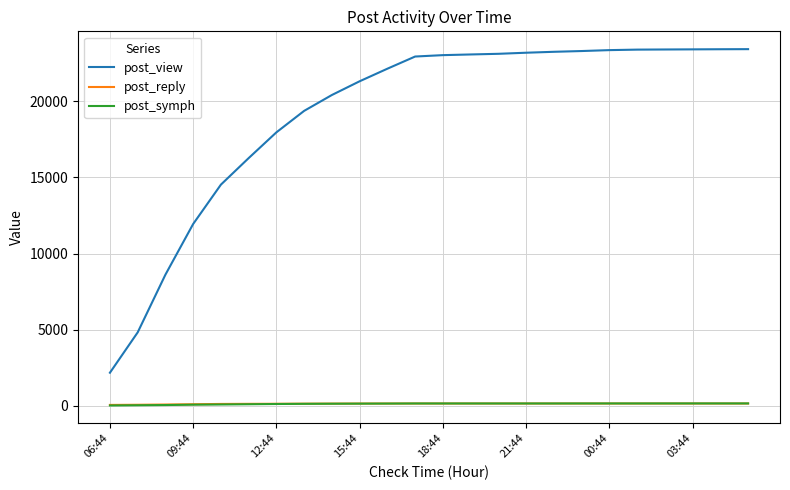

True or false: post_view and post_reply intersect in this chart.

False